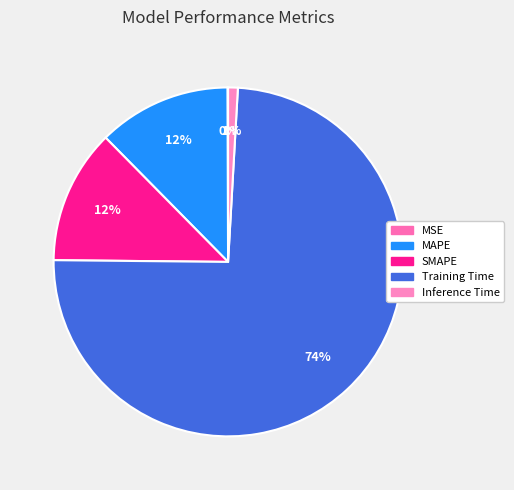

To the nearest percent, what portion does MAPE represent?

12%